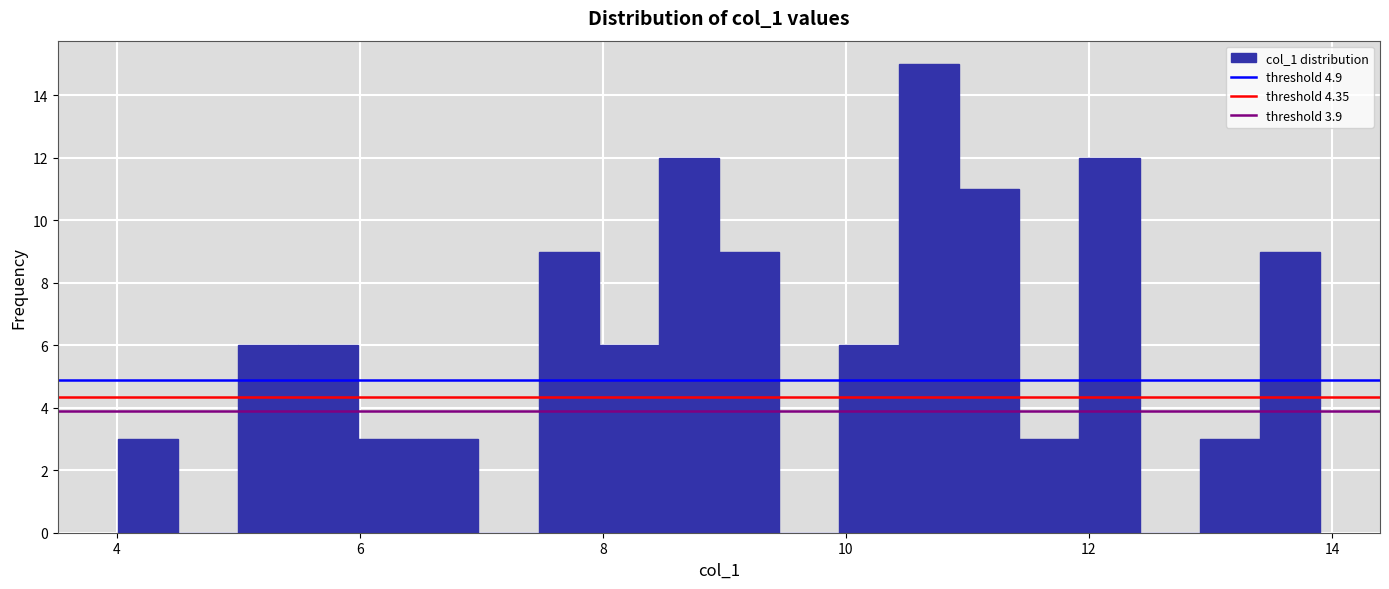

Around what value on the x-axis is the tallest bar? Give the approximate position of its centre, as read against the axis.

10.6